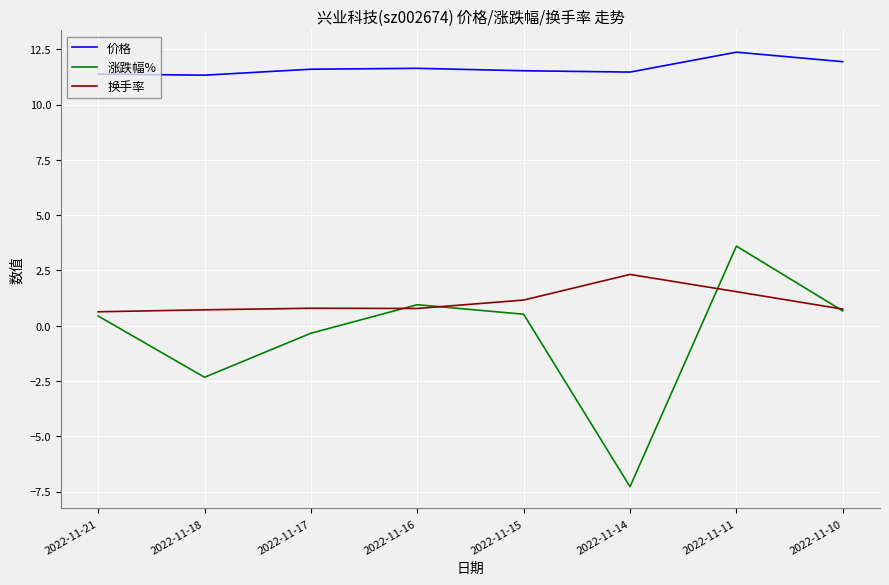

At which label is 涨跌幅% closest to -1?

2022-11-17